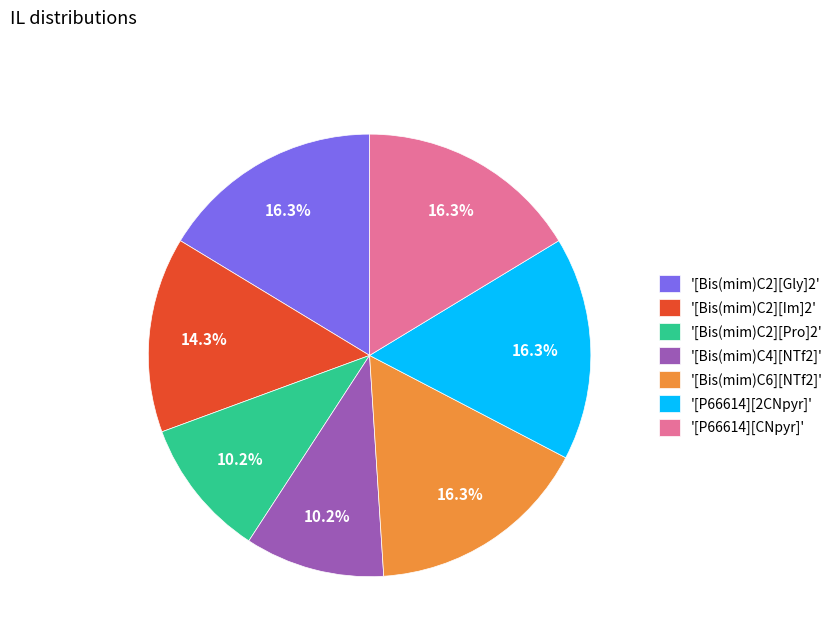

Does any single category account for the majority?

No